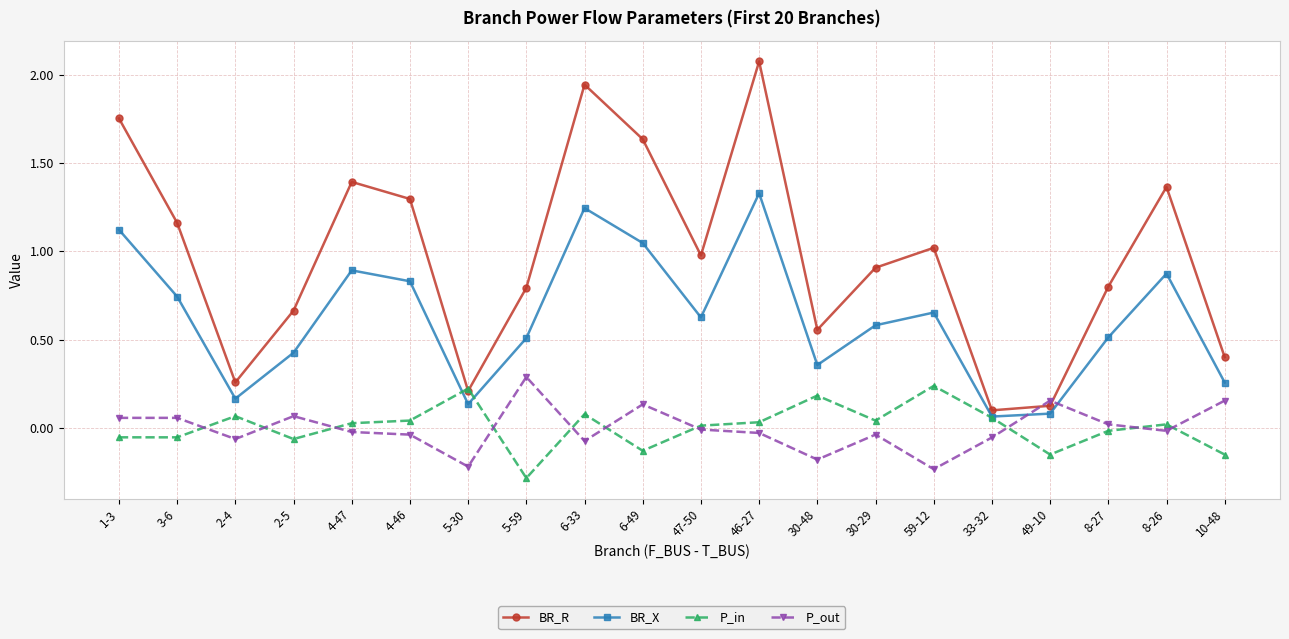

At which category does BR_R reach its first local valley?

2-4